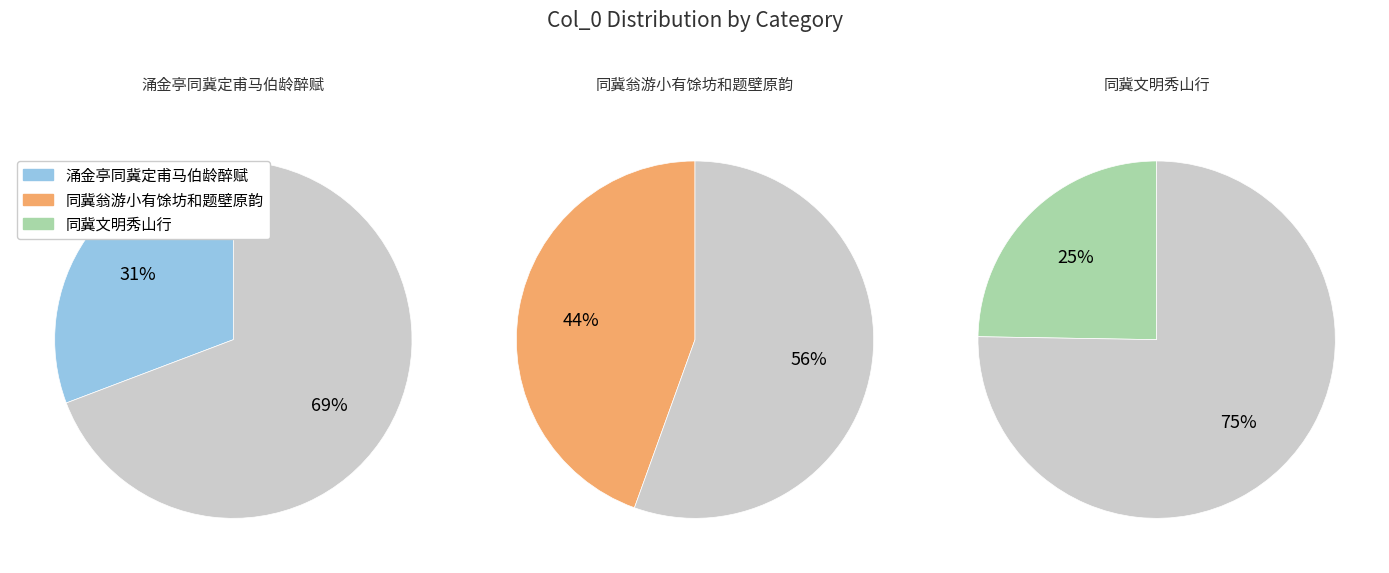

Count the number of slices in the pie.

3